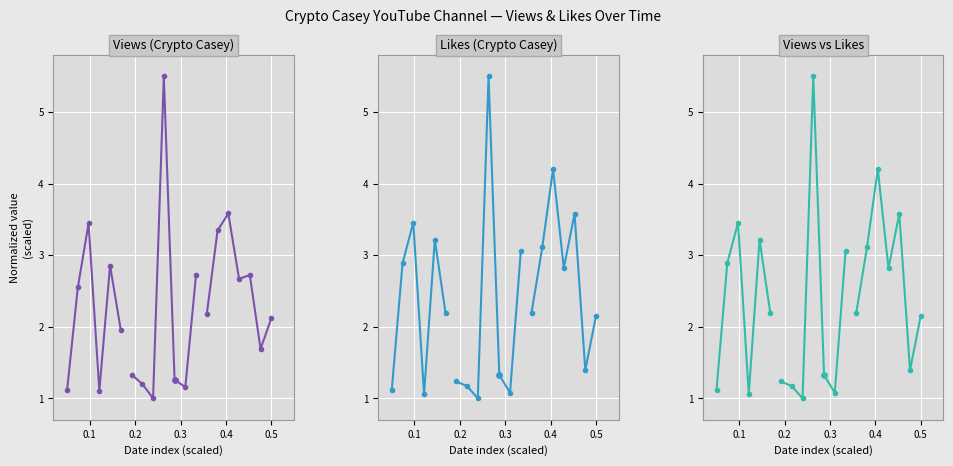

Which series reaches the maximum Y coordinate?

Likes (Crypto Casey)